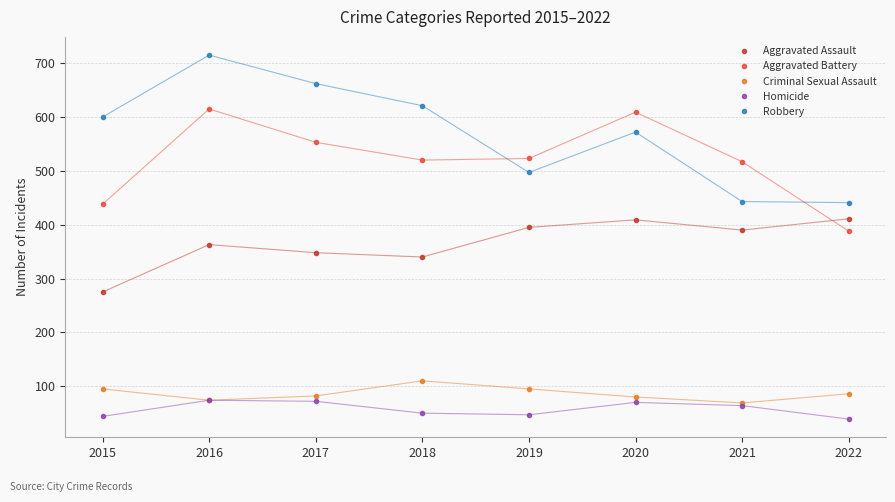

How many interior local peaks does the Robbery series have?

2